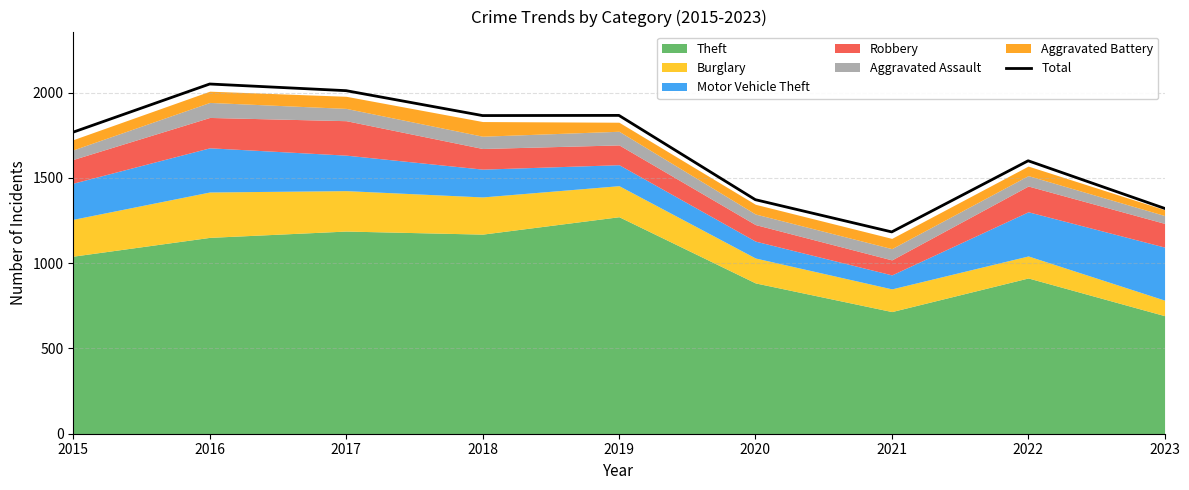

What is the value of the 1st point from the left?

1768